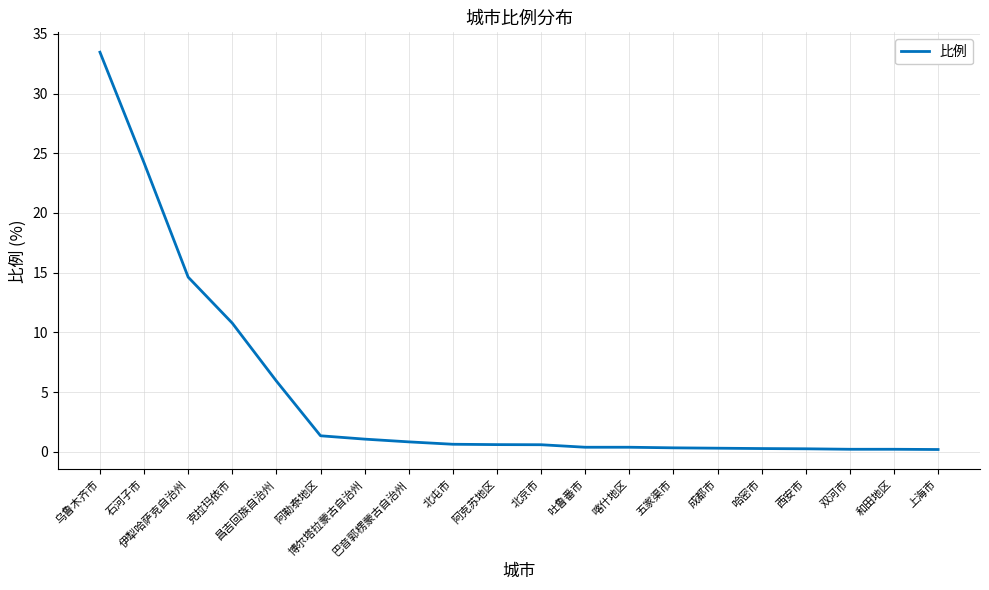

What is the difference between the maximum and minimum values?

33.3